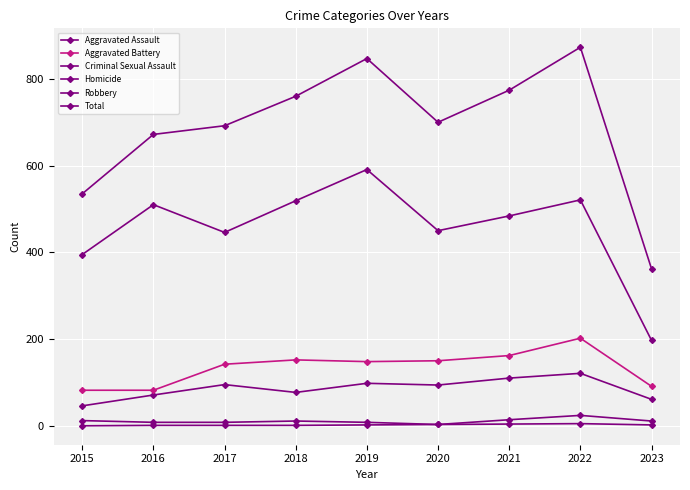

Where is Robbery nearest to the value 394?

2015